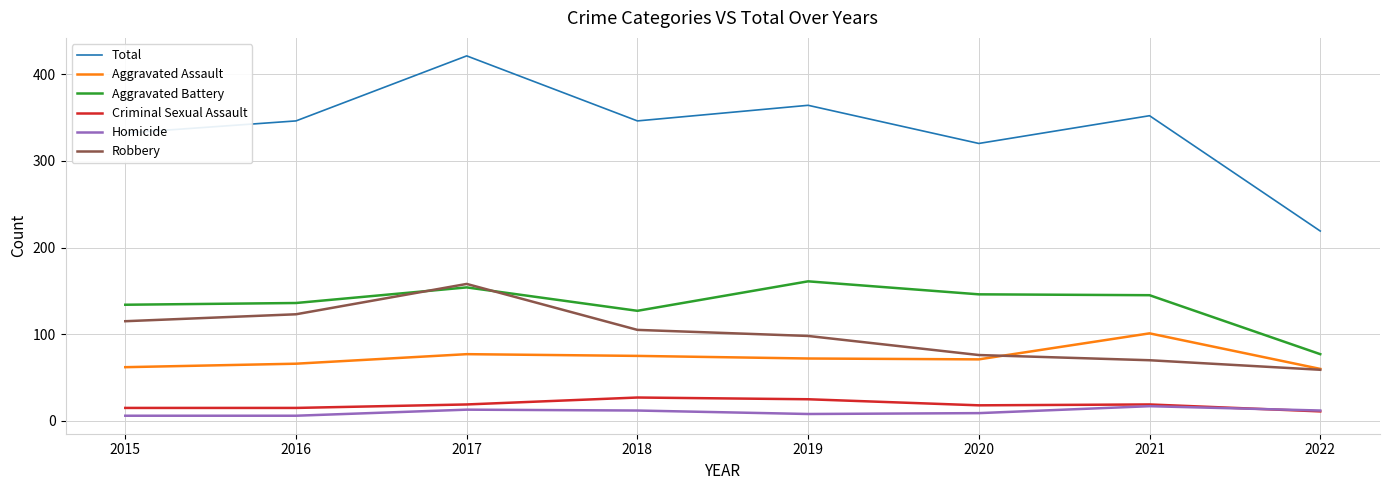

Which series changed the most between 2015 and 2022?

Total